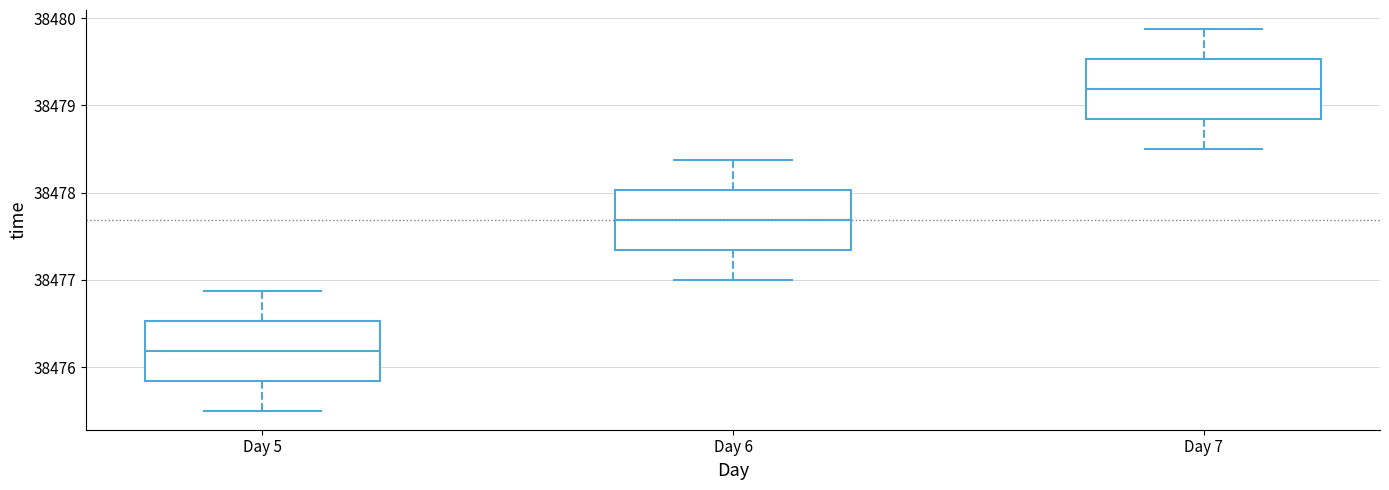

Which box has the highest median line?

Day 7